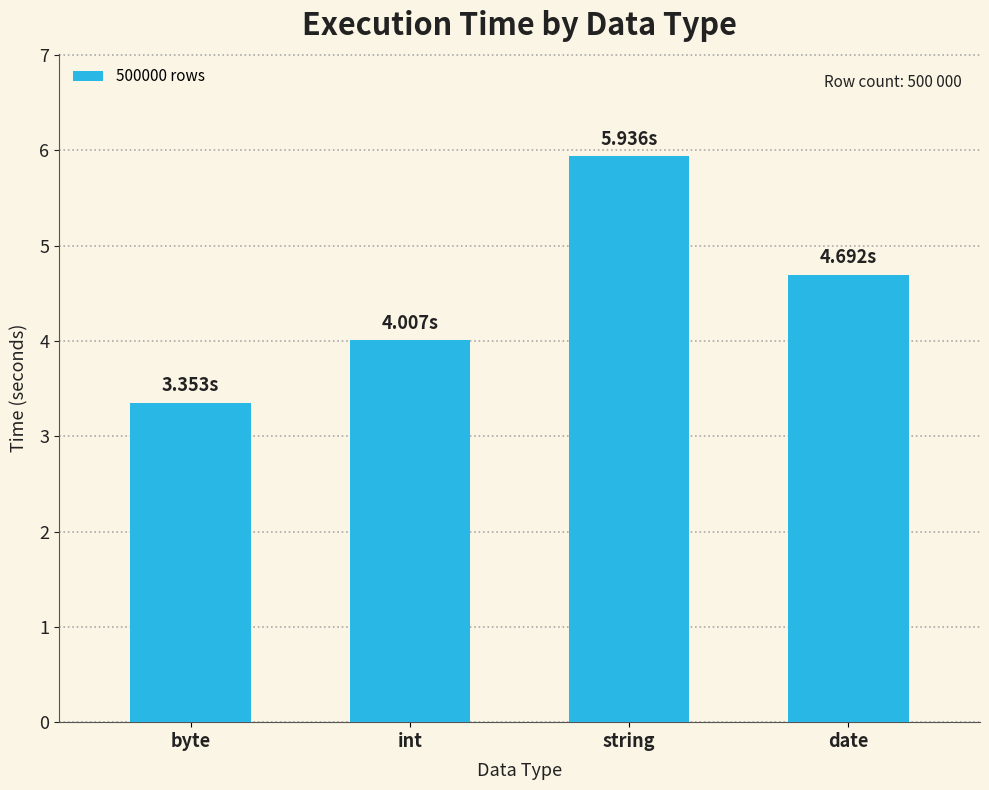

Reading left to right, what are all the values shown in this chart?

3.4	4.0	5.9	4.7